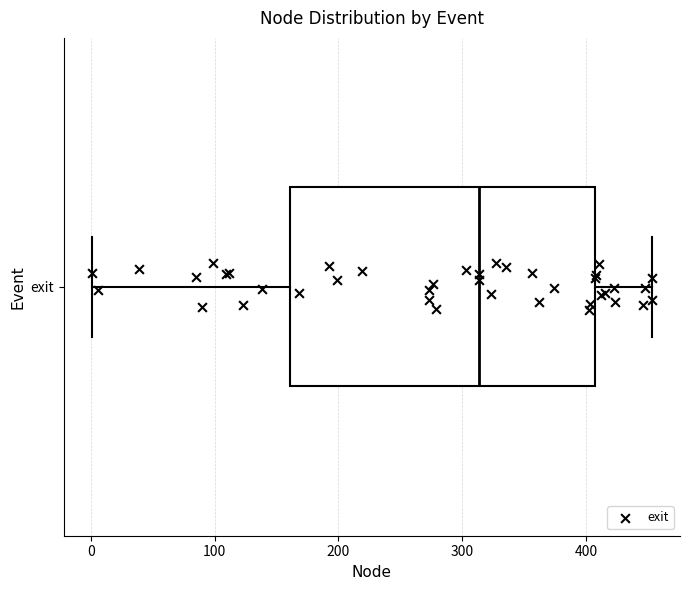

Where does the median line of the box for exit sit on the x-axis? The values are not printed on the chart, so give them approximately, as read against the axis.

310